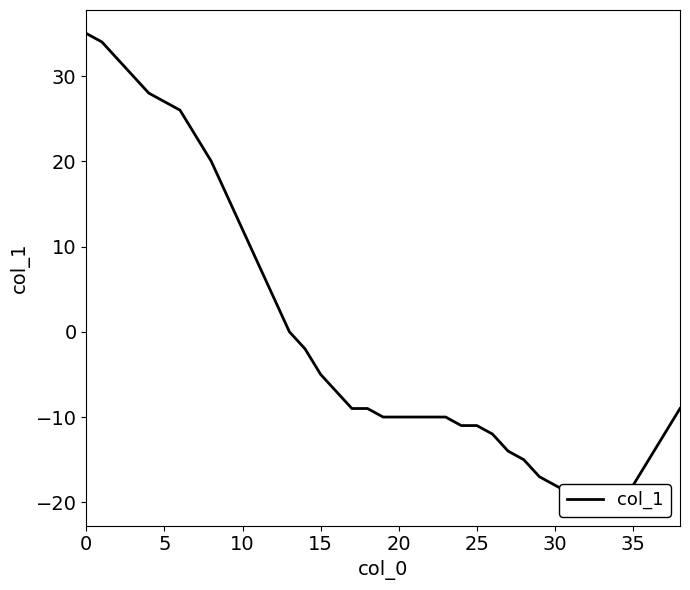

How many values exceed -9?

17